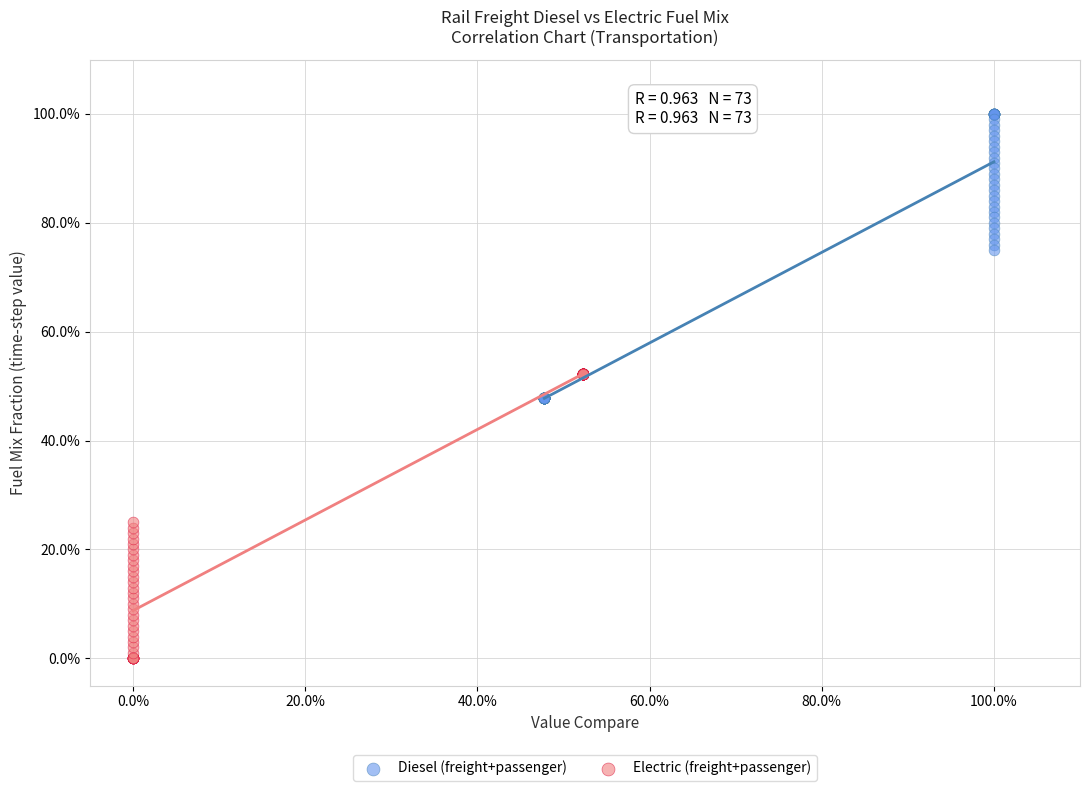

Which series reaches the maximum Y coordinate?

Diesel (freight+passenger)